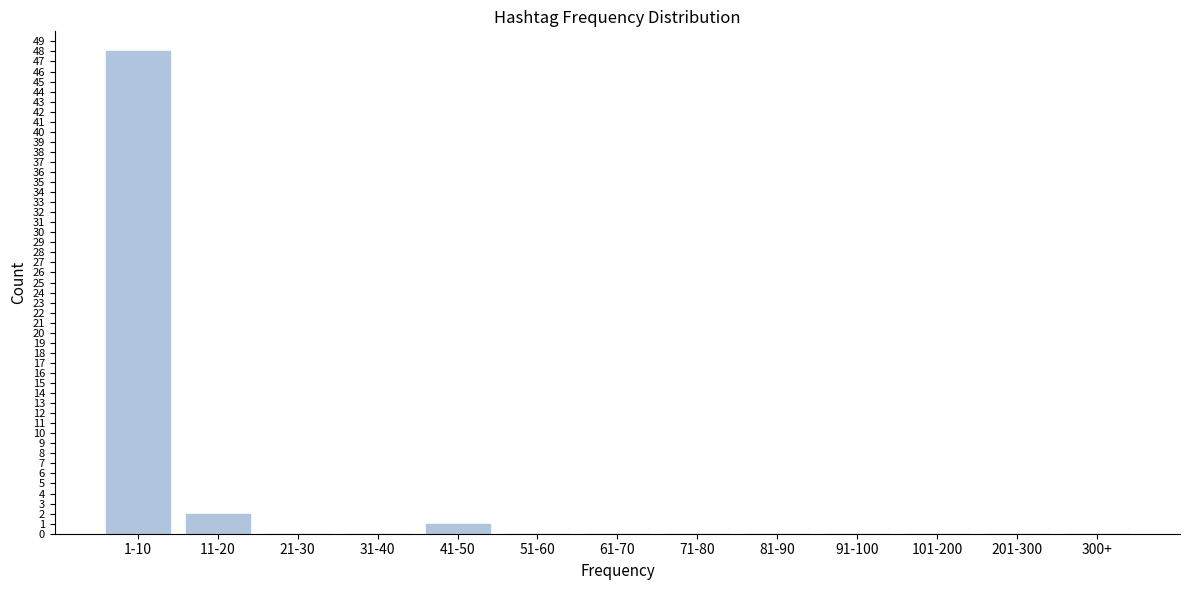

Reading right to left, what are all the values shown in this chart?

300+=0	201-300=0	101-200=0	91-100=0	81-90=0	71-80=0	61-70=0	51-60=0	41-50=1	31-40=0	21-30=0	11-20=2	1-10=48